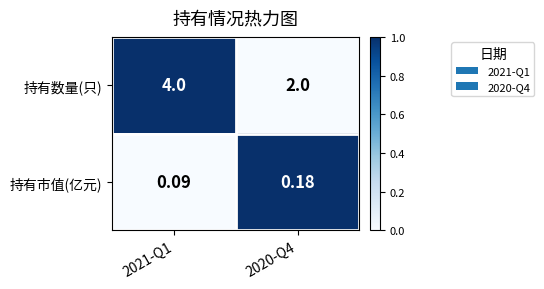

Between 2021-Q1 and 2020-Q4, which series saw the biggest shift?

持有数量(只)